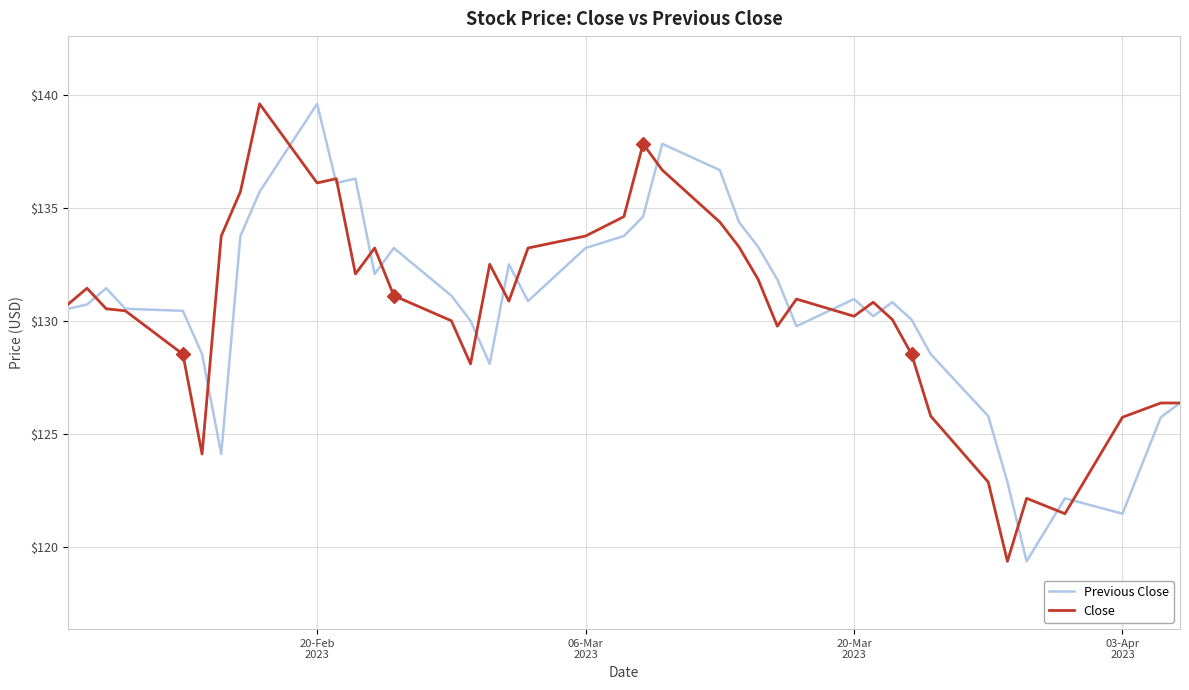

What is the lowest value of the Previous Close series?

119.4